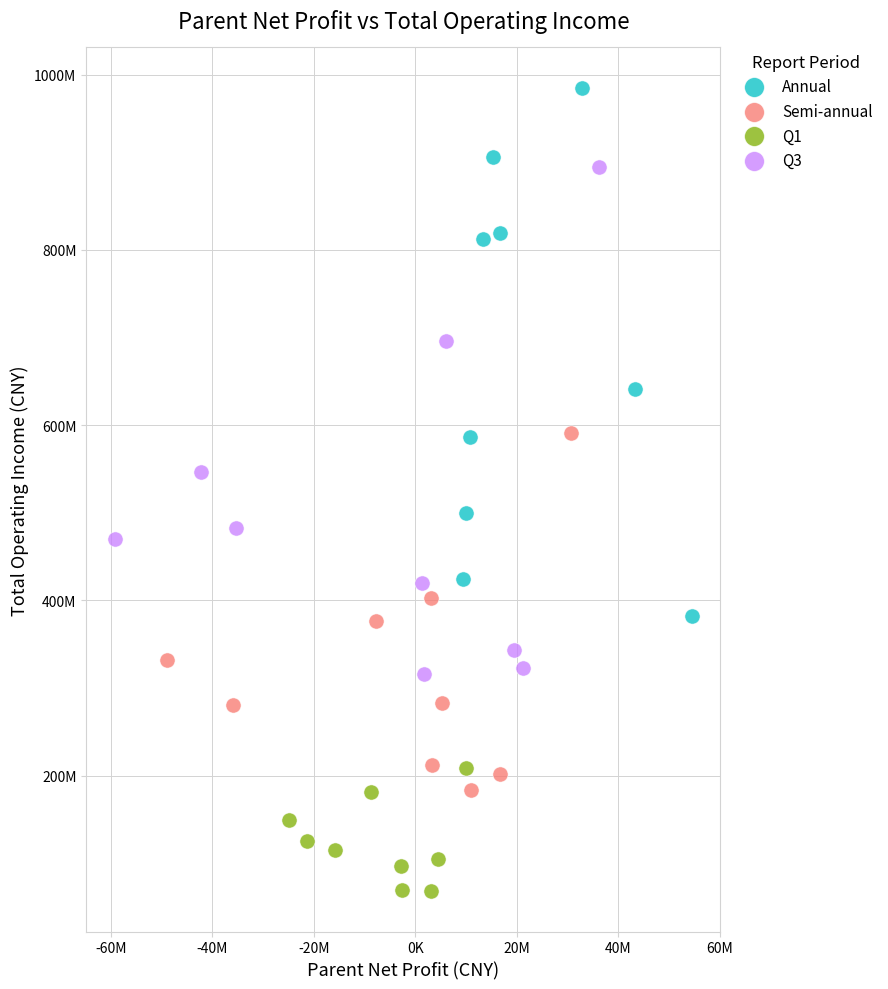

What are all the series names shown in the legend?

Annual, Semi-annual, Q1, Q3